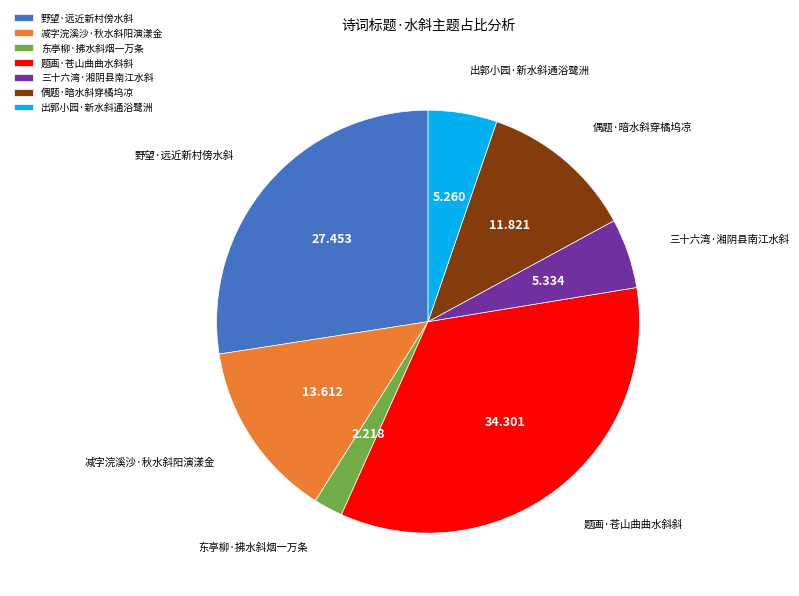

What is the smallest slice in the pie chart?

东亭柳·拂水斜烟一万条